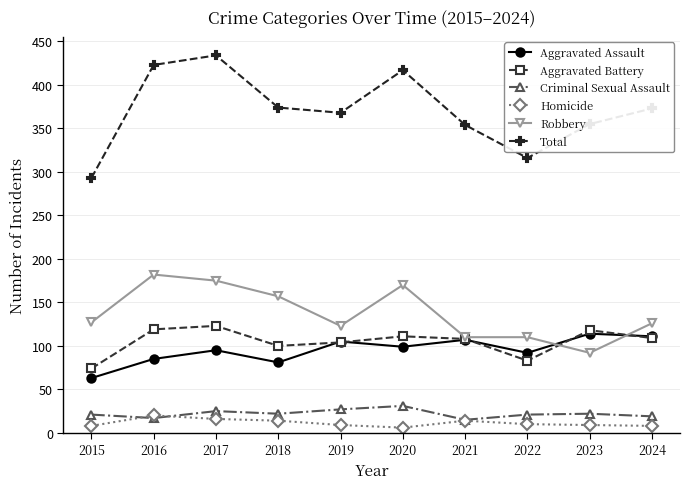

Is it true that Robbery equals 192 at 2024?

False